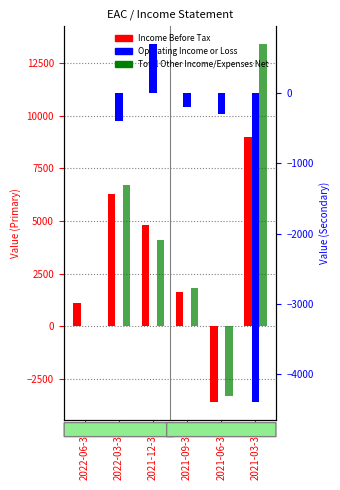

Is it true that Total Other Income/Expenses Net equals 6850 at 2021-12-31?

False